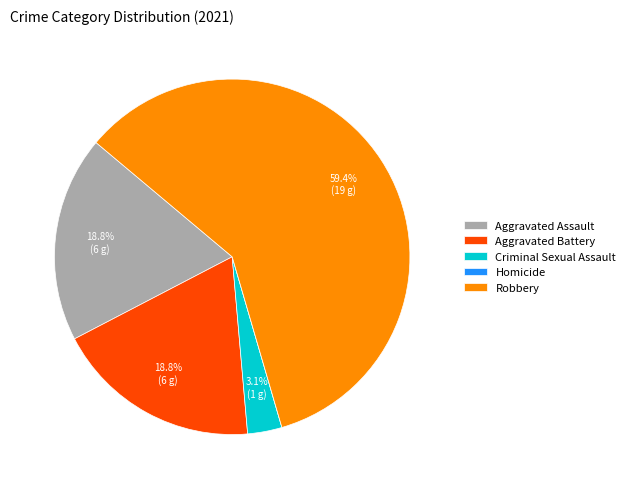

What is the largest slice in the pie chart?

Robbery